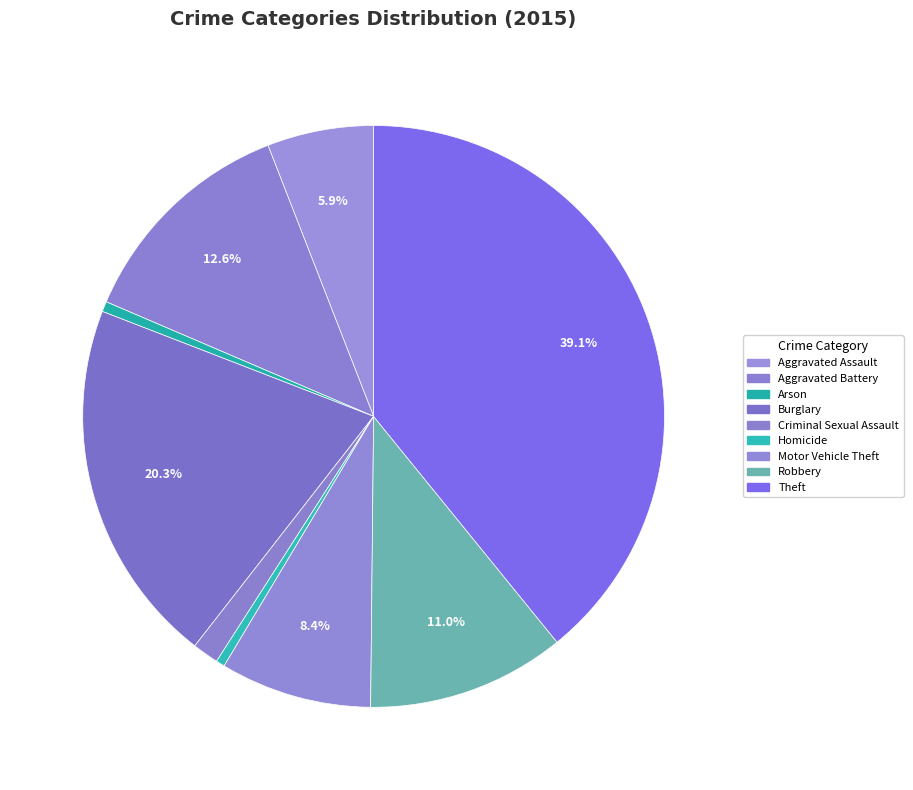

Count the number of slices in the pie.

9